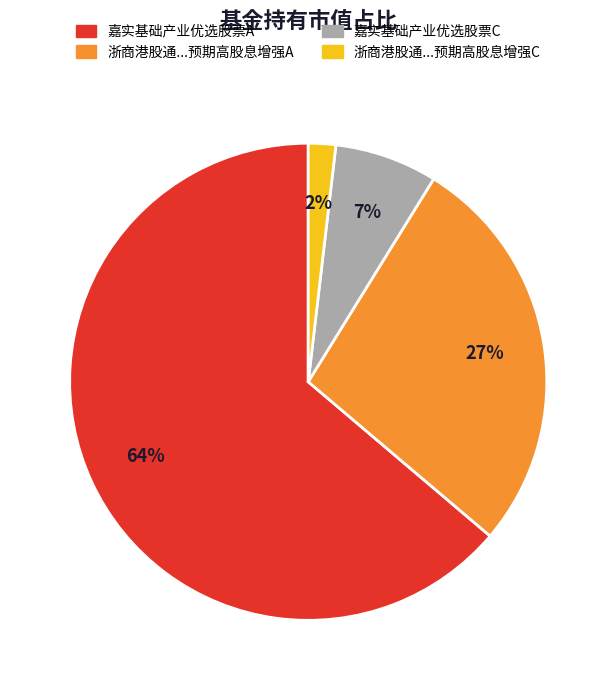

To the nearest percent, what is the difference between the largest and smallest slice percentages?

62%